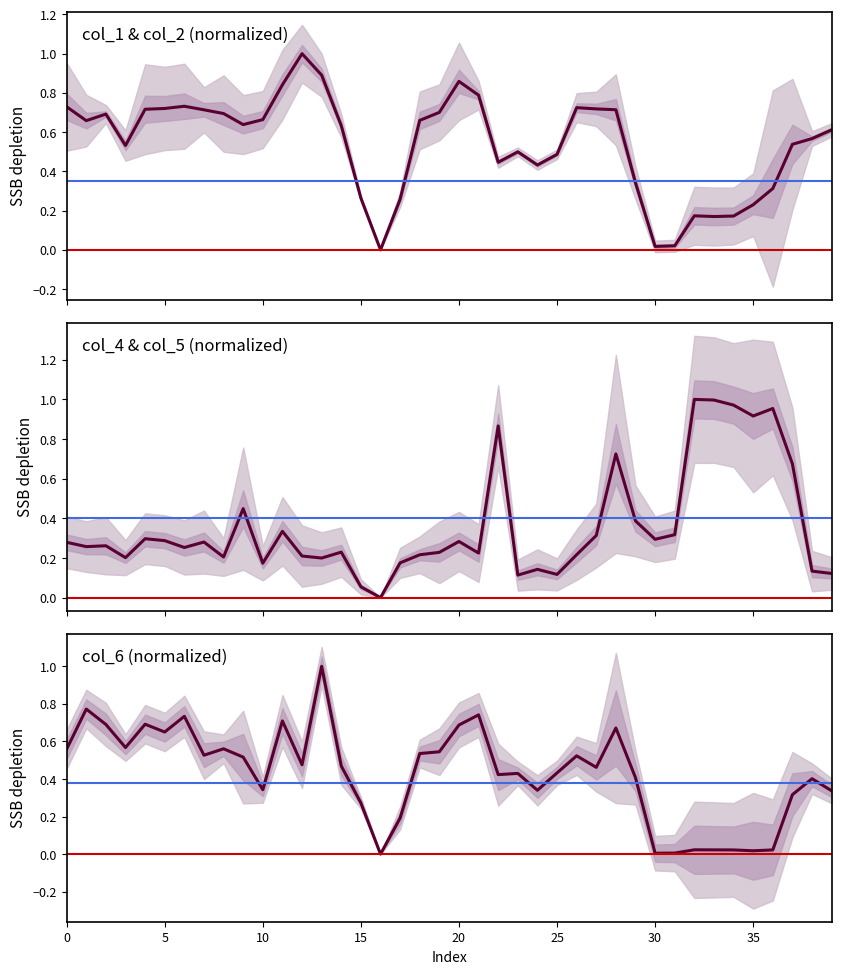

Reading left to right, what are all the values shown in this chart?

col_1: 0.7	0.7	0.7	0.5	0.7	0.7	0.7	0.7	0.7	0.6	0.7	0.8	1.0	0.9	0.6	0.3	0.0	0.3	0.7	0.7	0.9	0.8	0.4	0.5	0.4	0.5	0.7	0.7	0.7	0.3	0.0	0.0	0.2	0.2	0.2	0.2	0.3	0.5	0.6	0.6
col_4: 0.3	0.3	0.3	0.2	0.3	0.3	0.3	0.3	0.2	0.4	0.2	0.3	0.2	0.2	0.2	0.1	0.0	0.2	0.2	0.2	0.3	0.2	0.9	0.1	0.1	0.1	0.2	0.3	0.7	0.4	0.3	0.3	1.0	1.0	1.0	0.9	1.0	0.7	0.1	0.1
col_6: 0.6	0.8	0.7	0.6	0.7	0.7	0.7	0.5	0.6	0.5	0.3	0.7	0.5	1.0	0.5	0.3	0.0	0.2	0.5	0.5	0.7	0.7	0.4	0.4	0.3	0.4	0.5	0.5	0.7	0.4	0.0	0.0	0.0	0.0	0.0	0.0	0.0	0.3	0.4	0.3